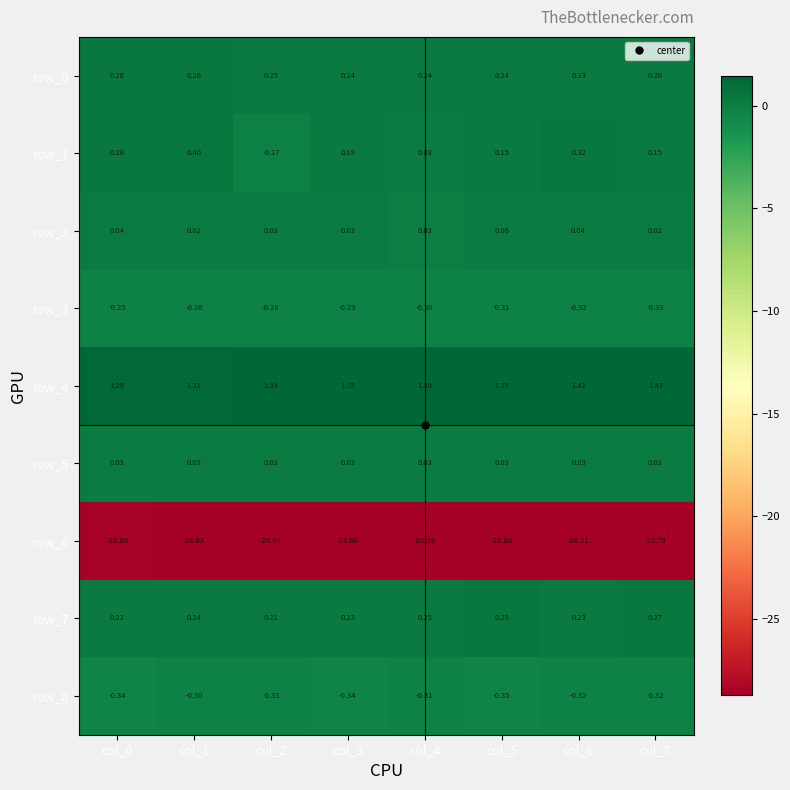

What is the sum of the row_1 values at col_1 and col_0?

0.7